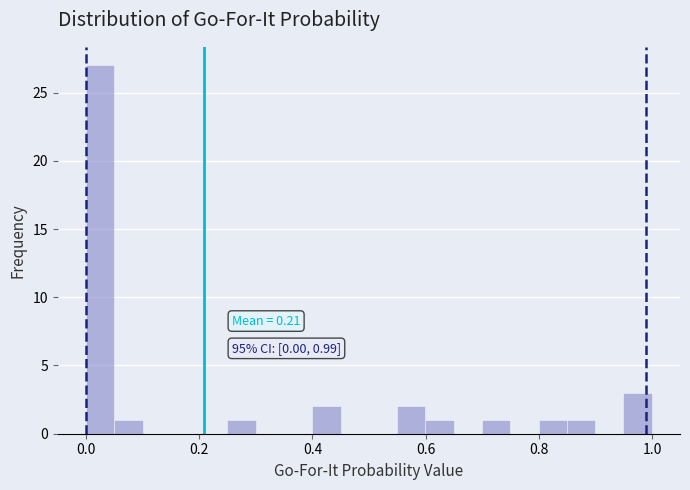

Read against the x-axis, roughly where is the centre of the tallest bar?

0.02